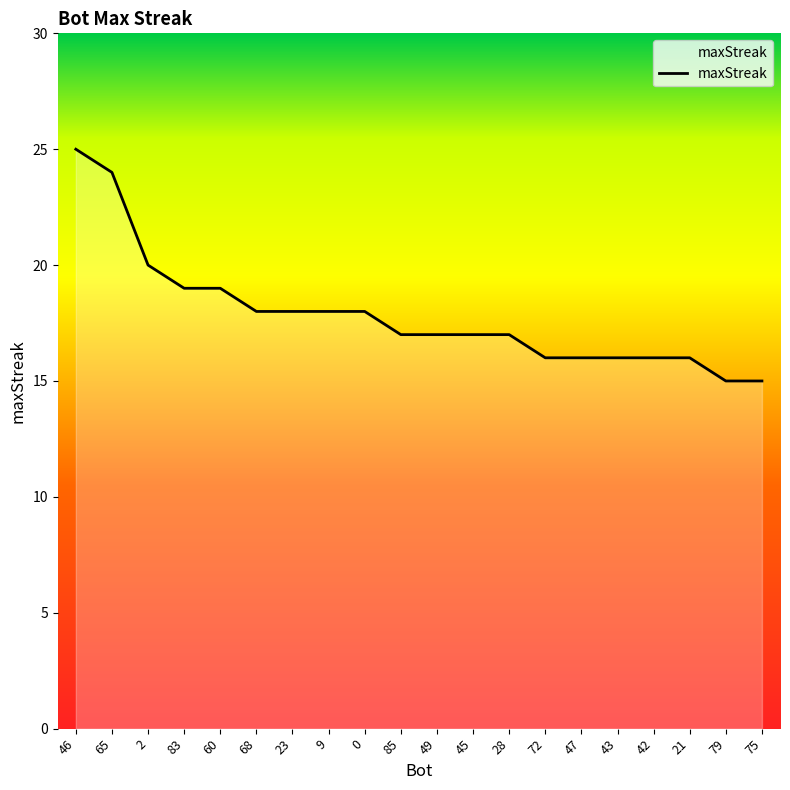

How many lines are shown in the chart?

1